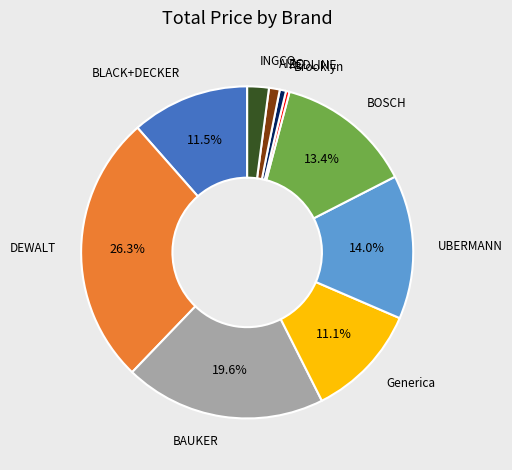

Count the number of slices in the pie.

10